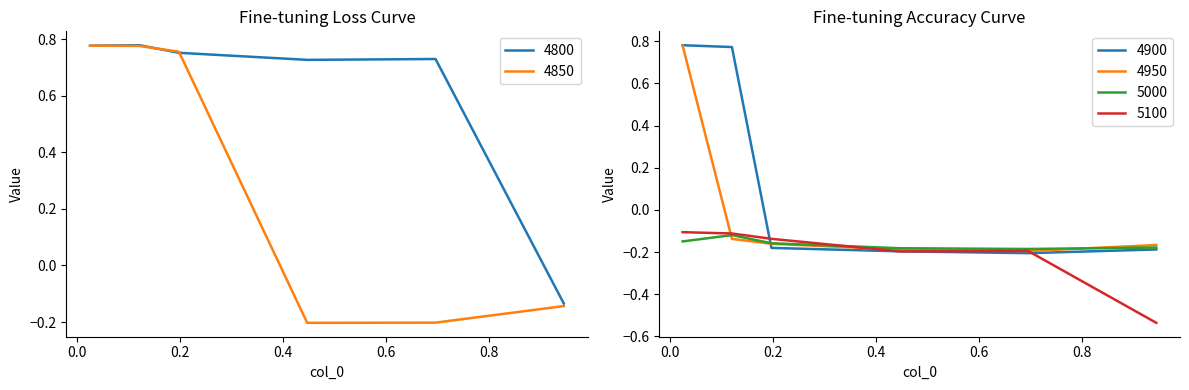

In 4850, how many points are lower than both neighbors (excluding endpoints)?

1